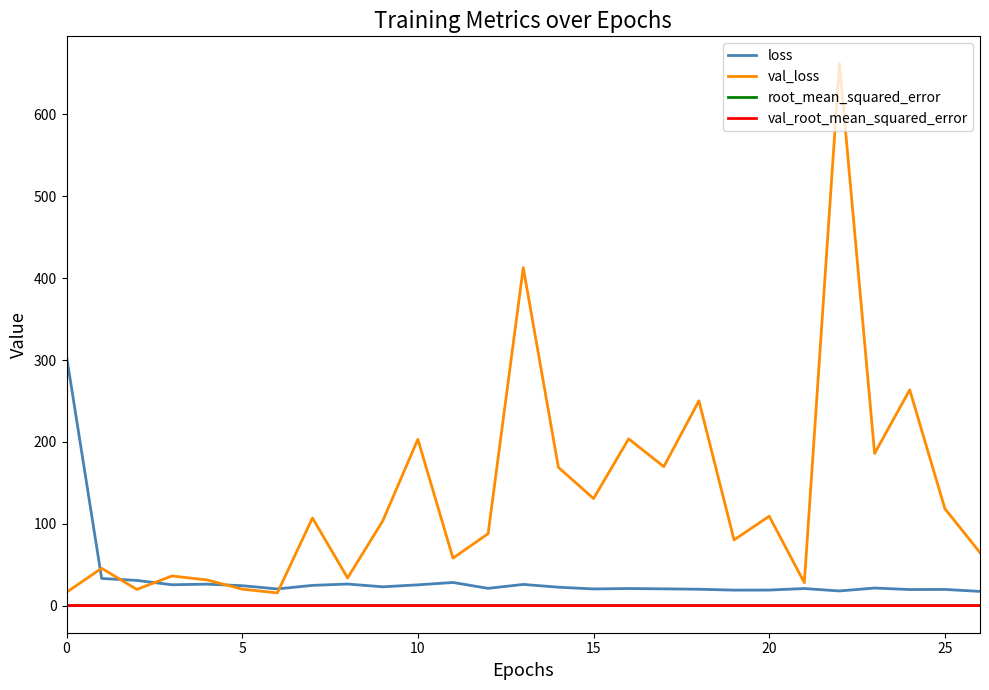

Which series has the largest range (max minus min)?

val_loss